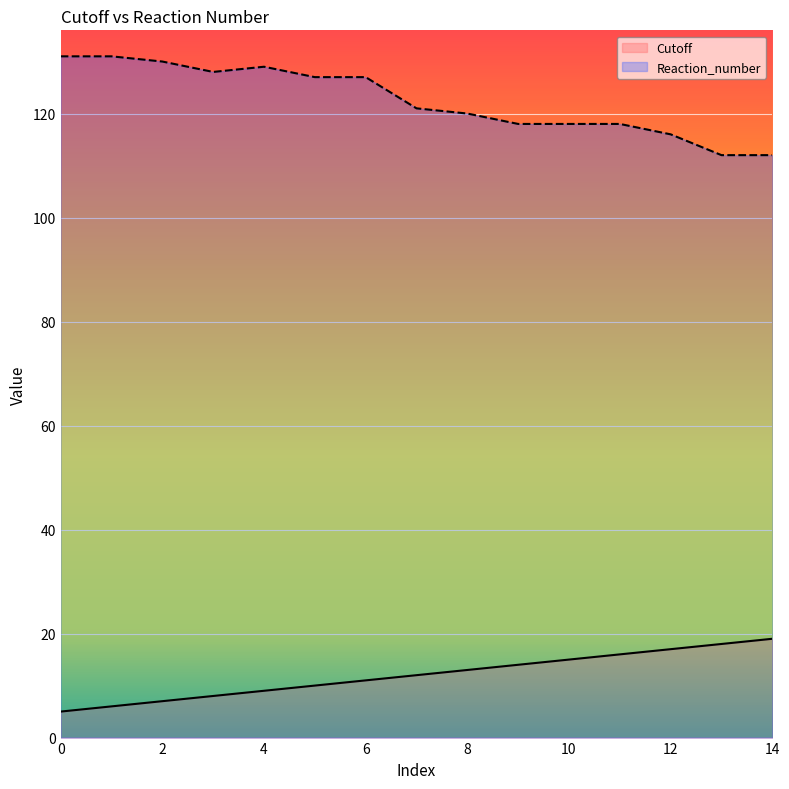

What is the maximum value shown in the chart?

131